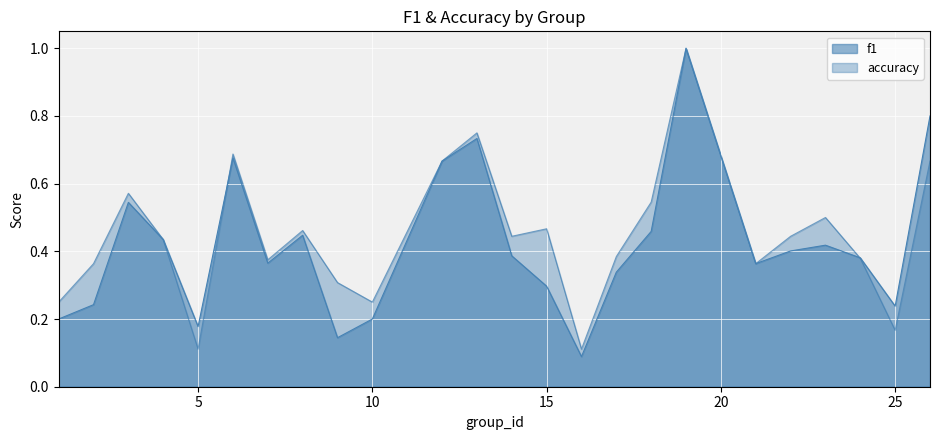

At which label does f1 reach its minimum?

16